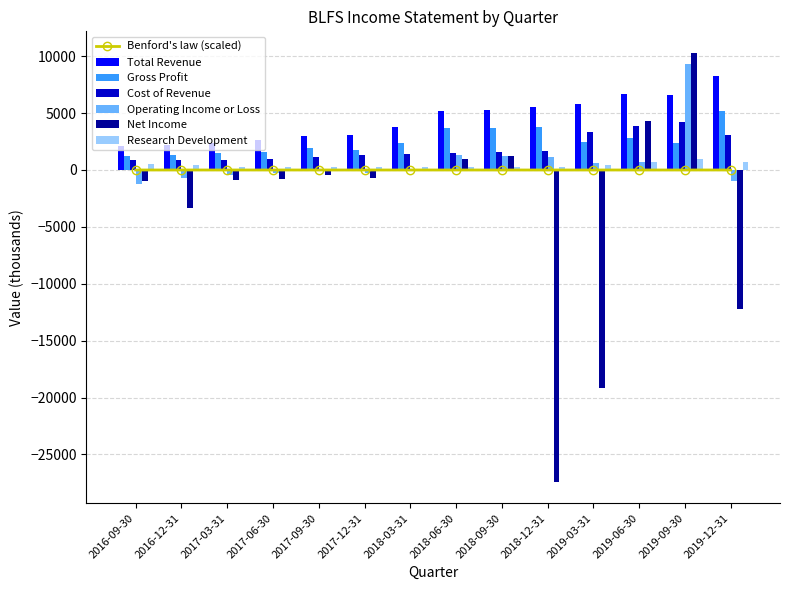

At which category does the chart reach its minimum across all series?

2018-12-31